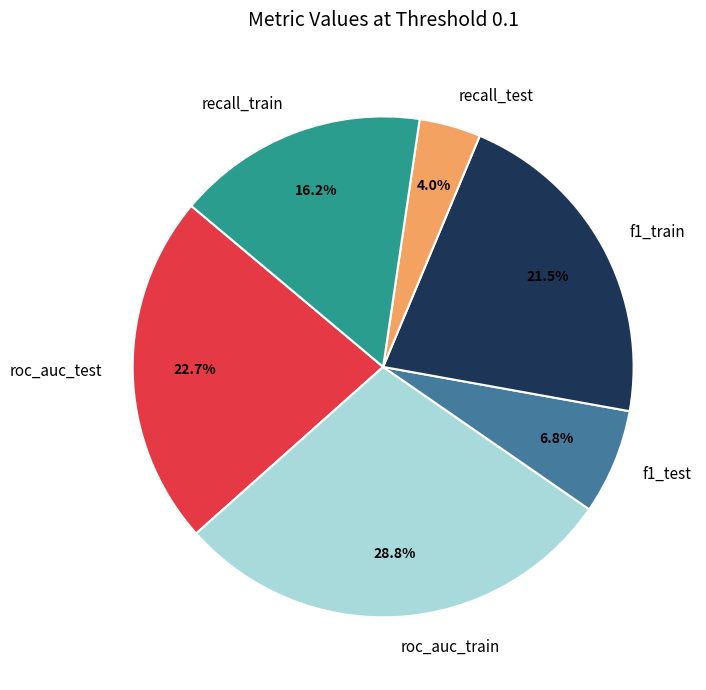

Which has a higher value, f1_train or roc_auc_test?

roc_auc_test